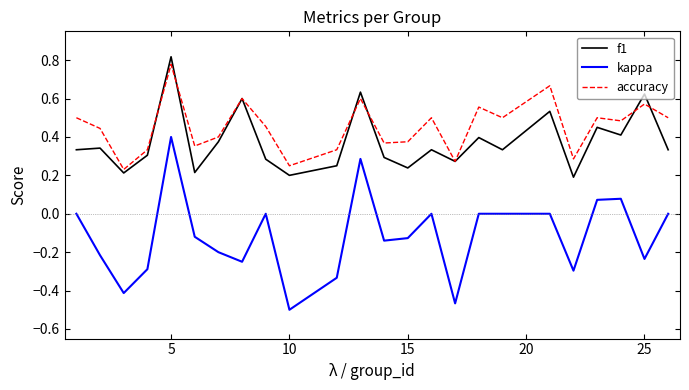

Which series has the largest total across all categories?

accuracy